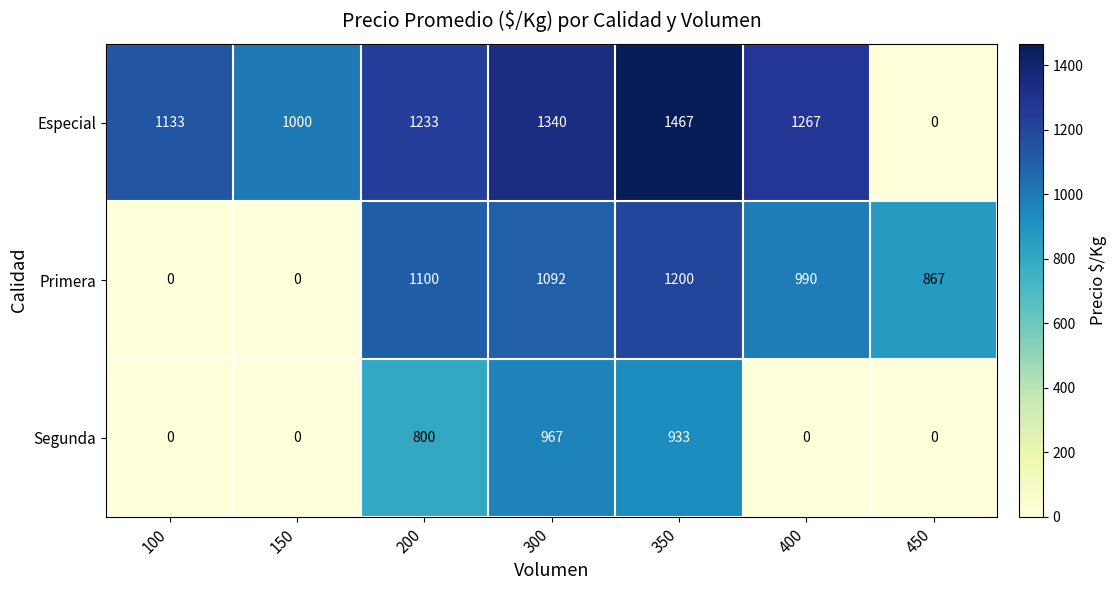

Where is Segunda nearest to the value 483?

200